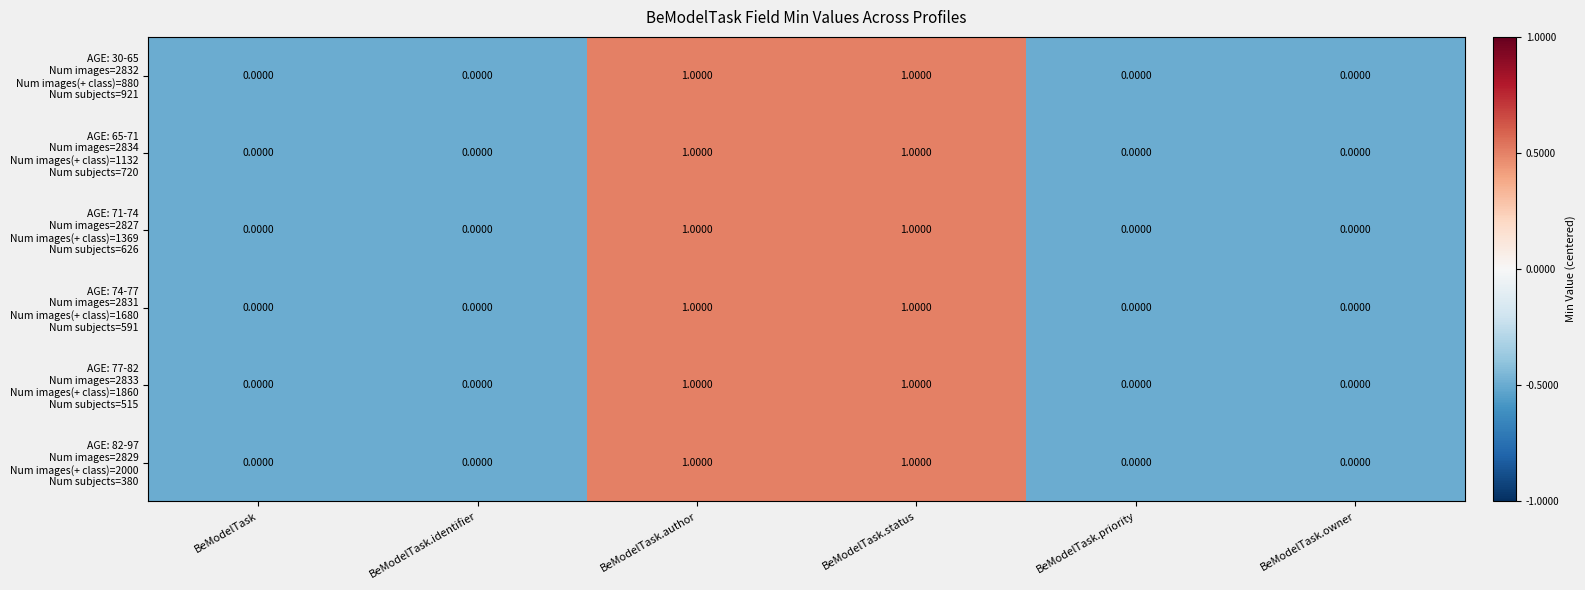

At which category does the chart reach its peak across all series?

BeModelTask.author